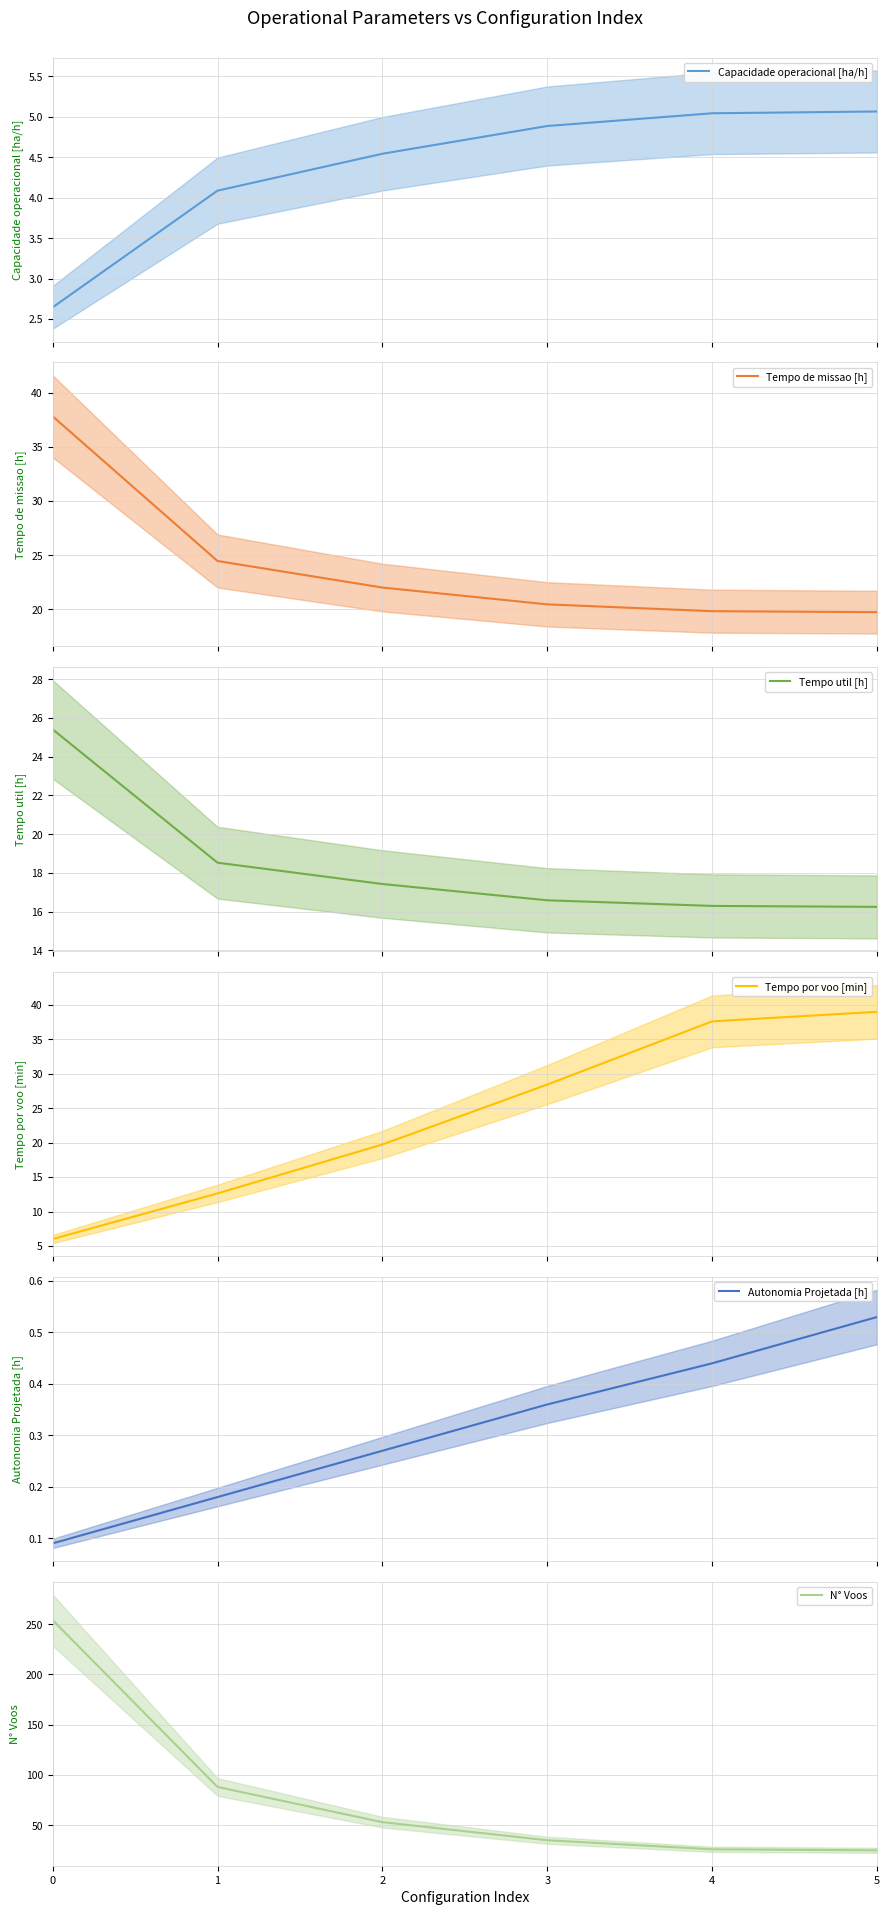

Reading right to left, transcribe all the data shown in this chart.

Capacidade operacional [ha/h]: 5=5.1	4=5.0	3=4.9	2=4.5	1=4.1	0=2.6
Tempo de missao [h]: 5=19.7	4=19.8	3=20.5	2=22.0	1=24.5	0=37.8
Tempo util [h]: 5=16.2	4=16.3	3=16.6	2=17.4	1=18.5	0=25.4
Tempo por voo [min]: 5=39.0	4=37.6	3=28.4	2=19.7	1=12.6	0=6.0
Autonomia Projetada [h]: 5=0.5	4=0.4	3=0.4	2=0.3	1=0.2	0=0.1
N° Voos: 5=25.0	4=26.0	3=35.0	2=53.0	1=88.0	0=254.0